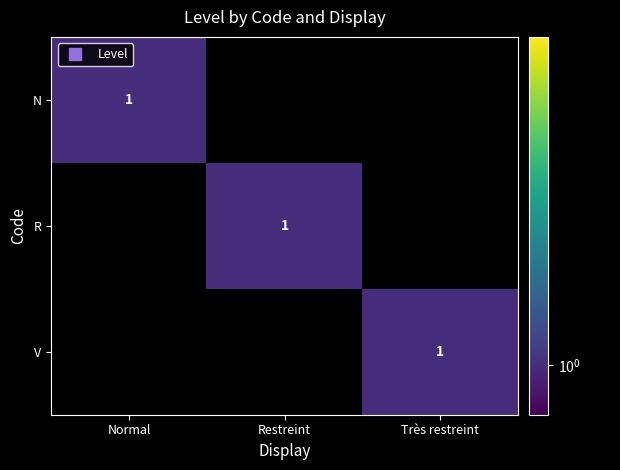

List the series in order of their peak value, lowest first.

N, R, V